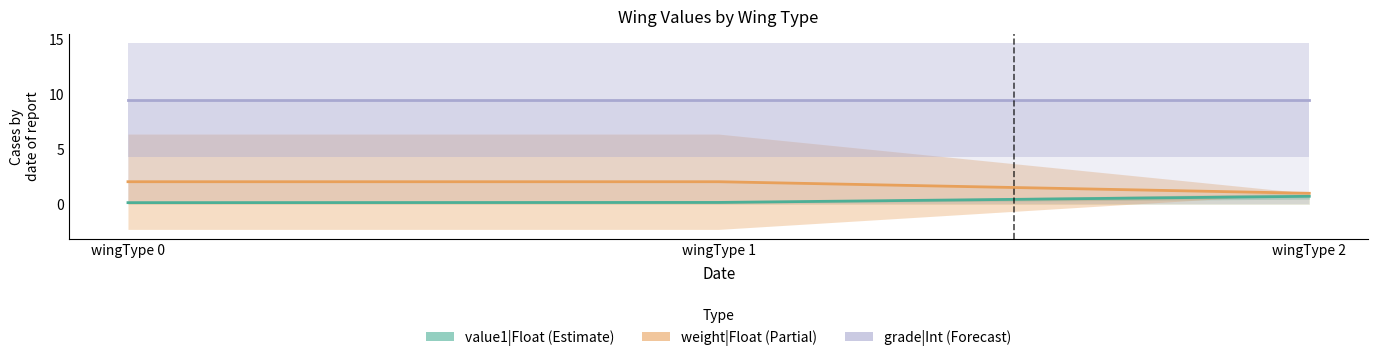

Count the number of data series in this chart.

3